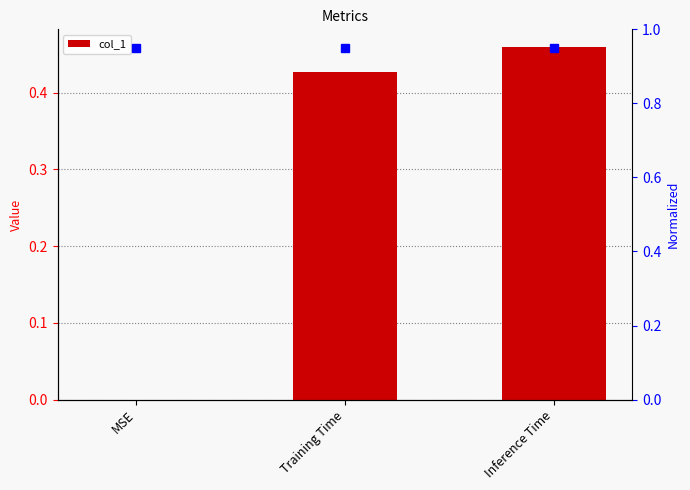

Is it true that the value at Training Time is 0.2?

False